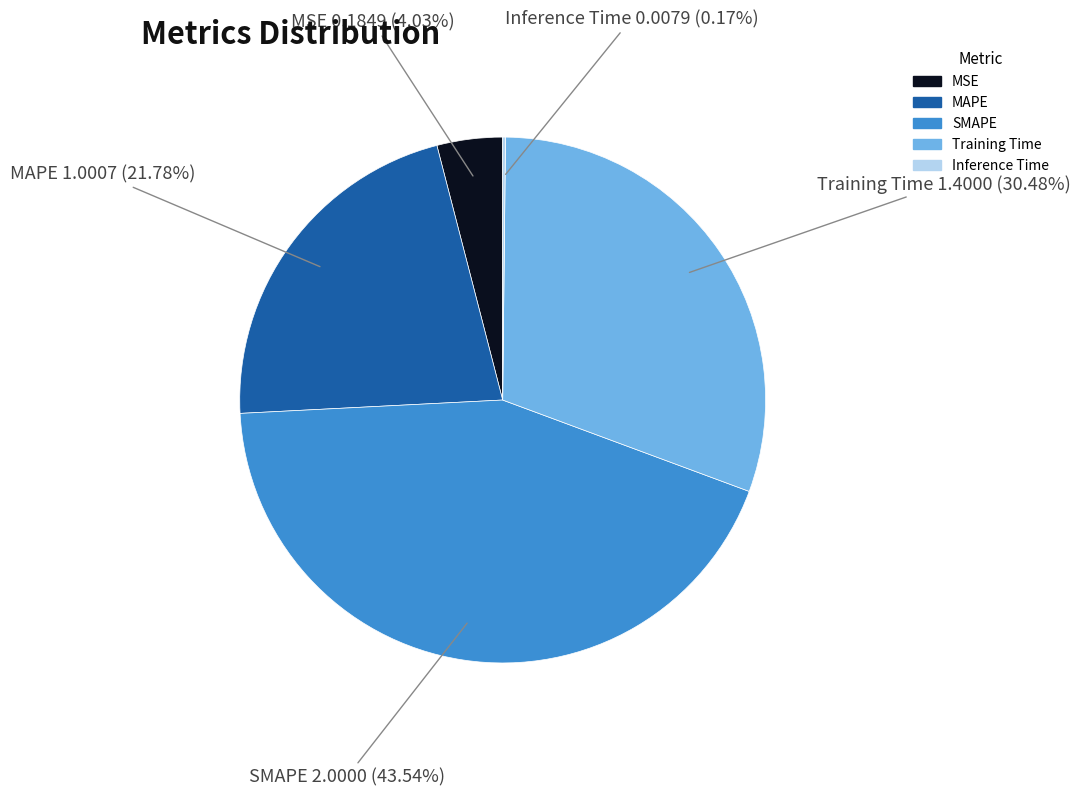

Which category has the biggest portion of the pie?

SMAPE